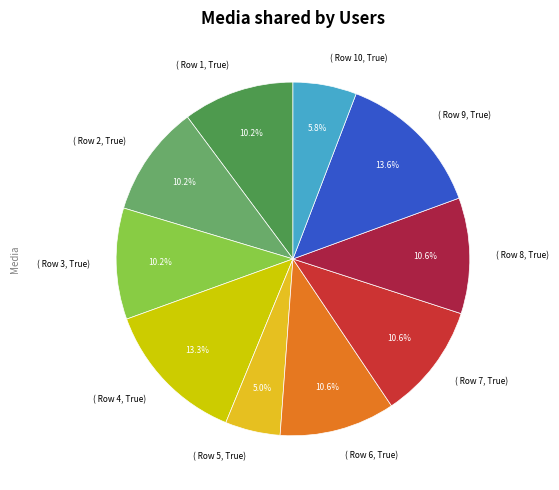

Is there a majority slice in this chart?

No